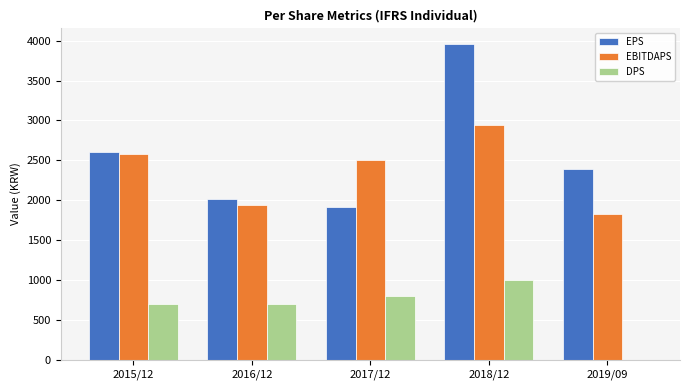

What is the sum of all EBITDAPS values?

11787